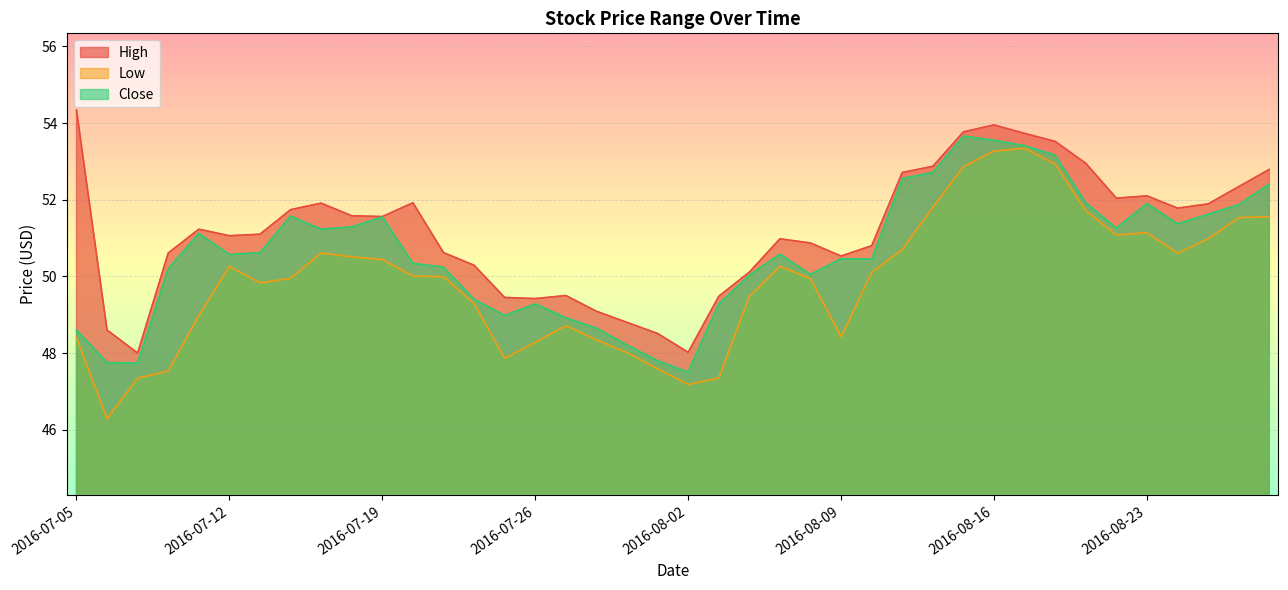

Count the number of categories in the chart.

40